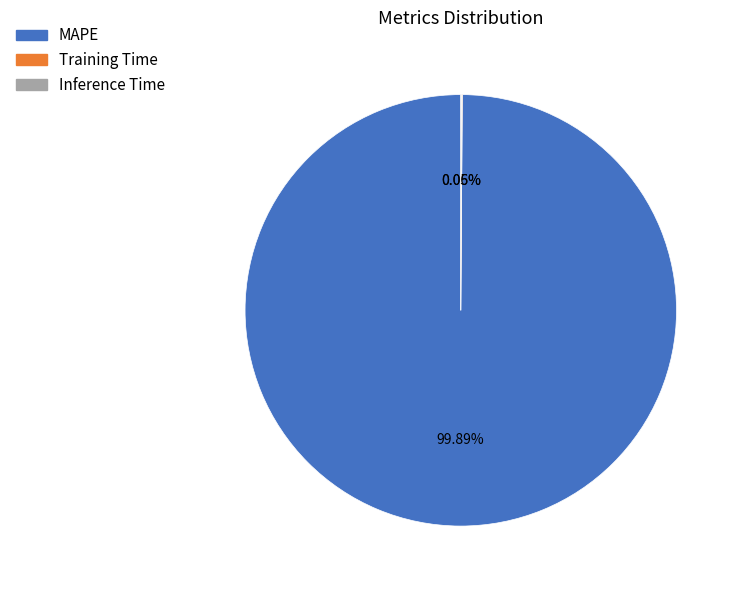

Is there a majority slice in this chart?

Yes